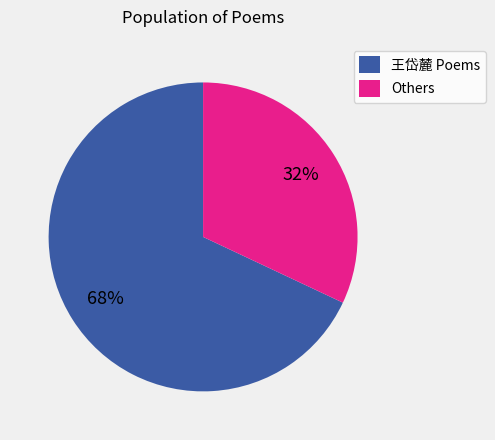

To the nearest percent, what is the difference between the largest and smallest slice percentages?

36%